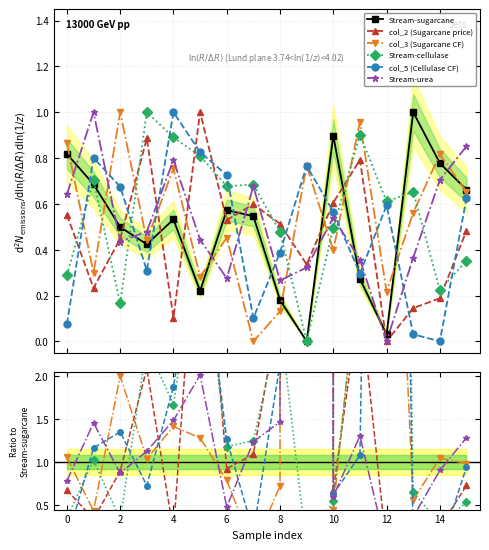

Is this an area chart (filled region under the line)?

No